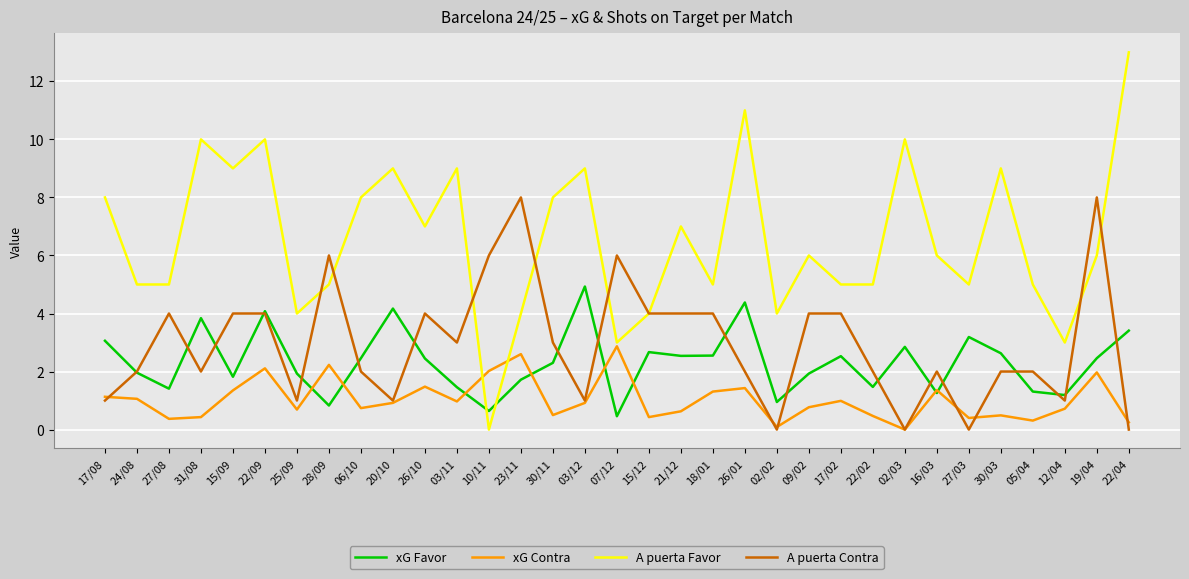

At which category does the chart reach its peak across all series?

22/04